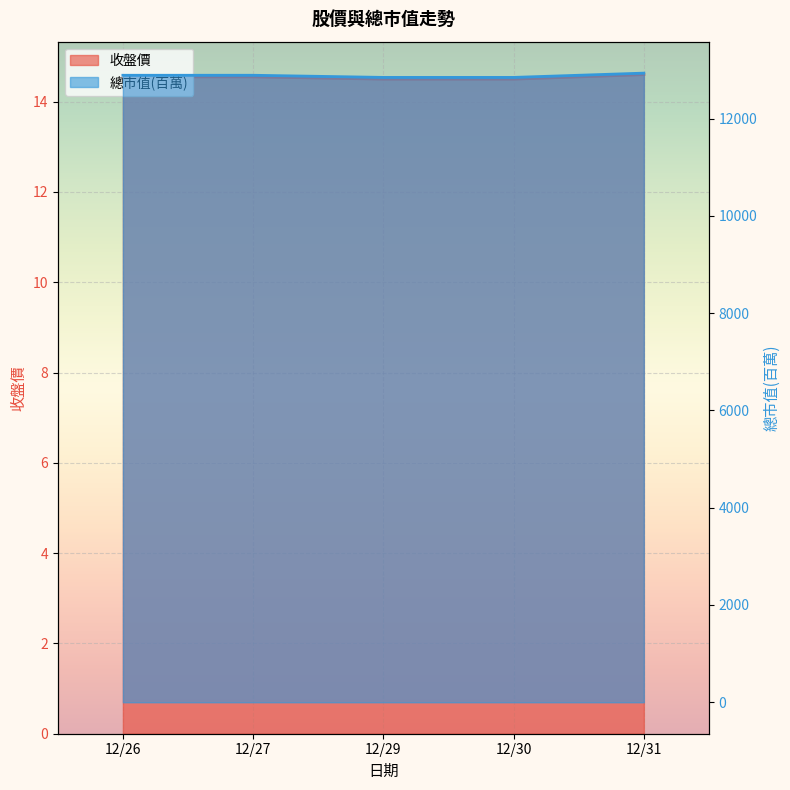

At 12/27, list the series in order from smallest to largest.

收盤價, 總市值(百萬)